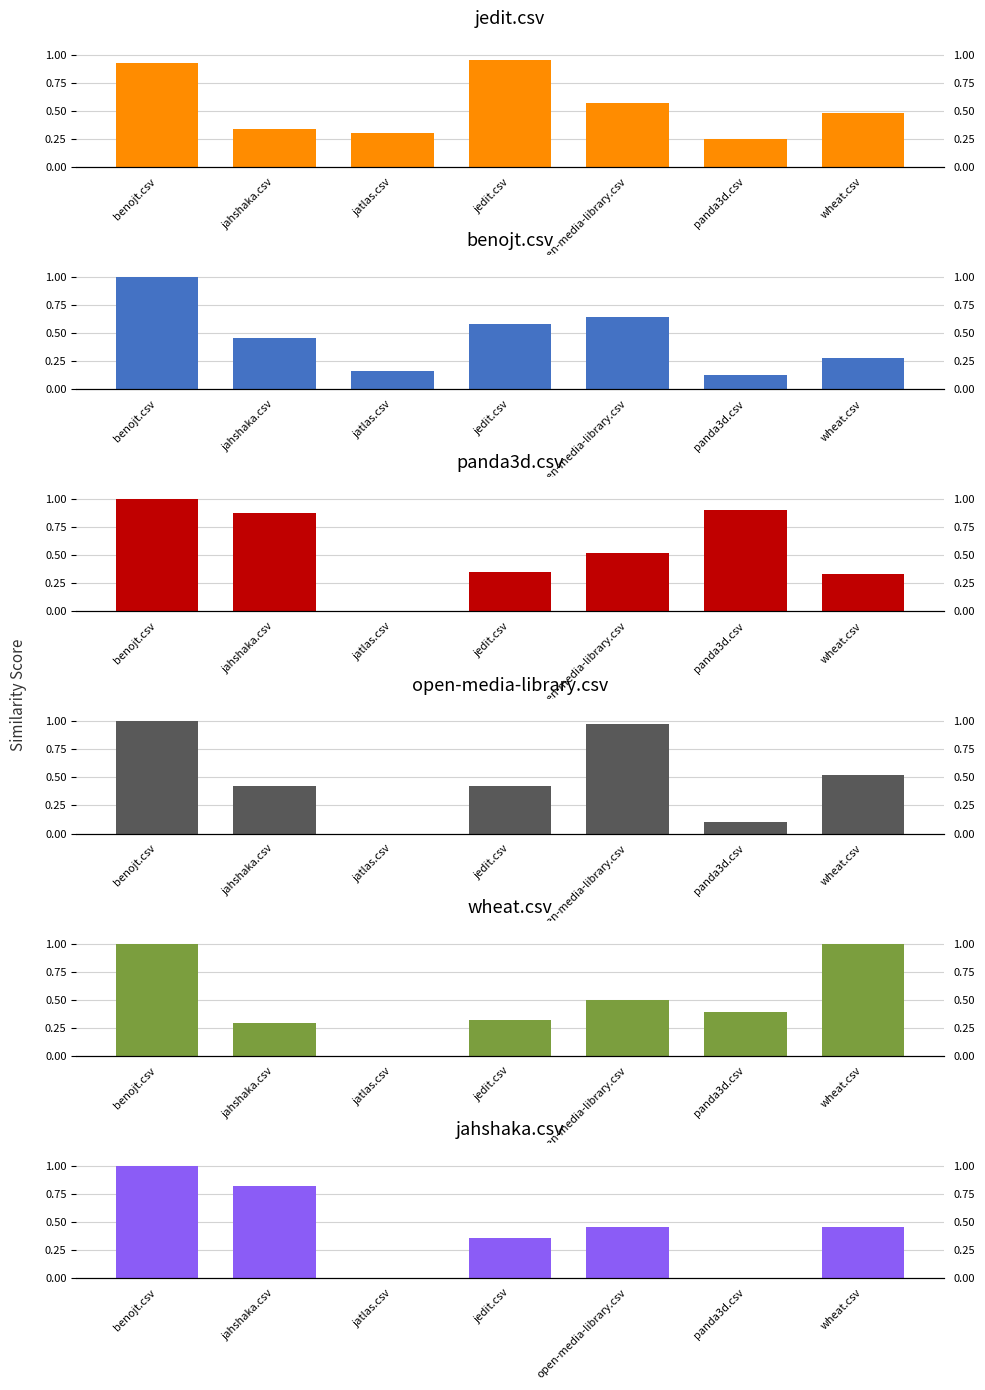

At how many categories does at least one series exceed 0?

7